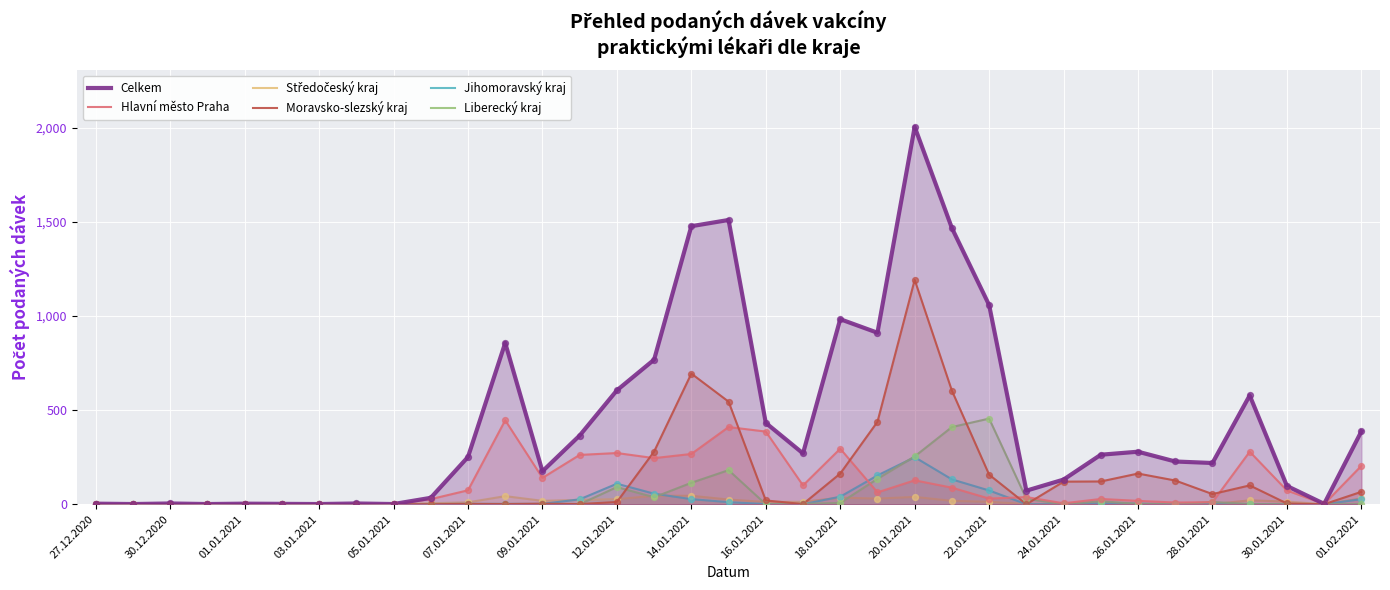

Which series contains the highest Y value?

Celkem